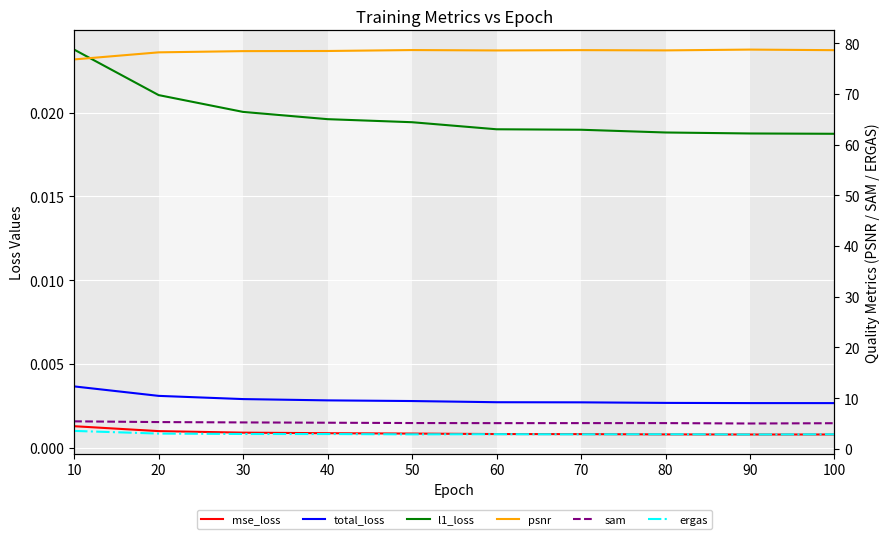

Between 30 and 40, which series saw the biggest shift?

sam